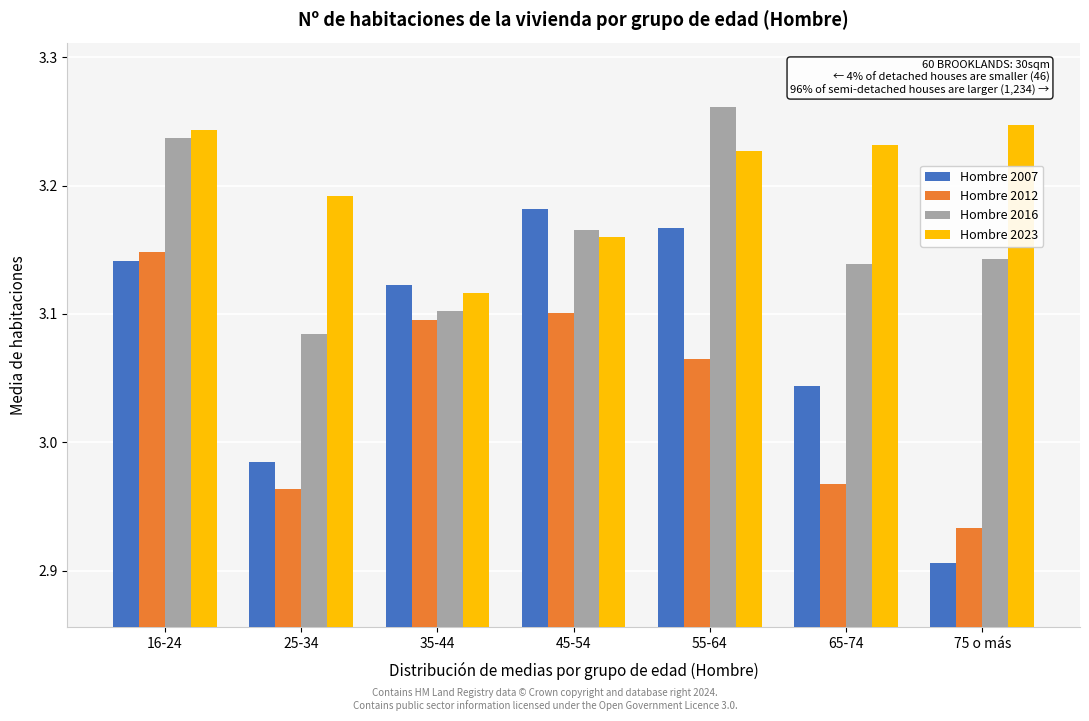

The Hombre 2016 series shows 3.1 at 35-44. True or false?

True